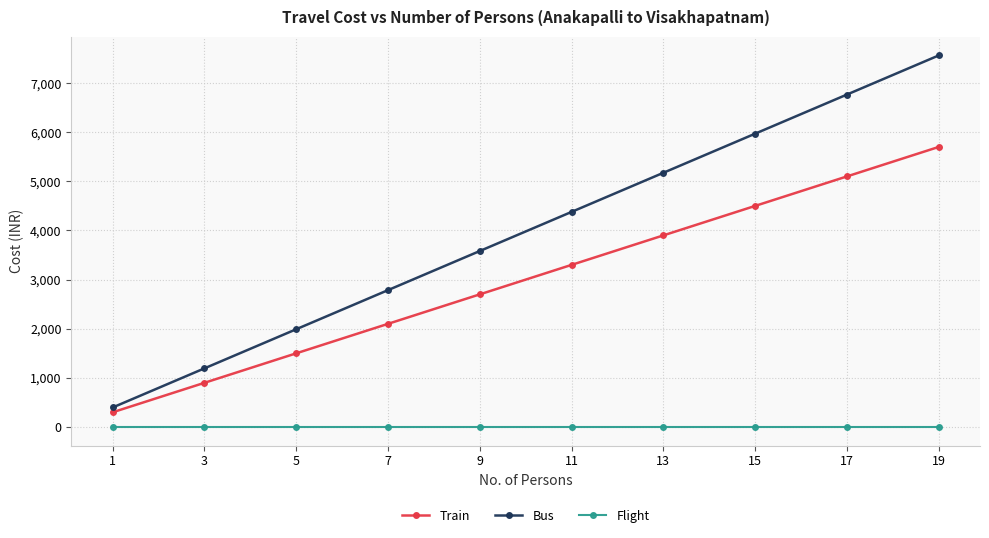

Is it true that Train equals 5500 at 11?

False